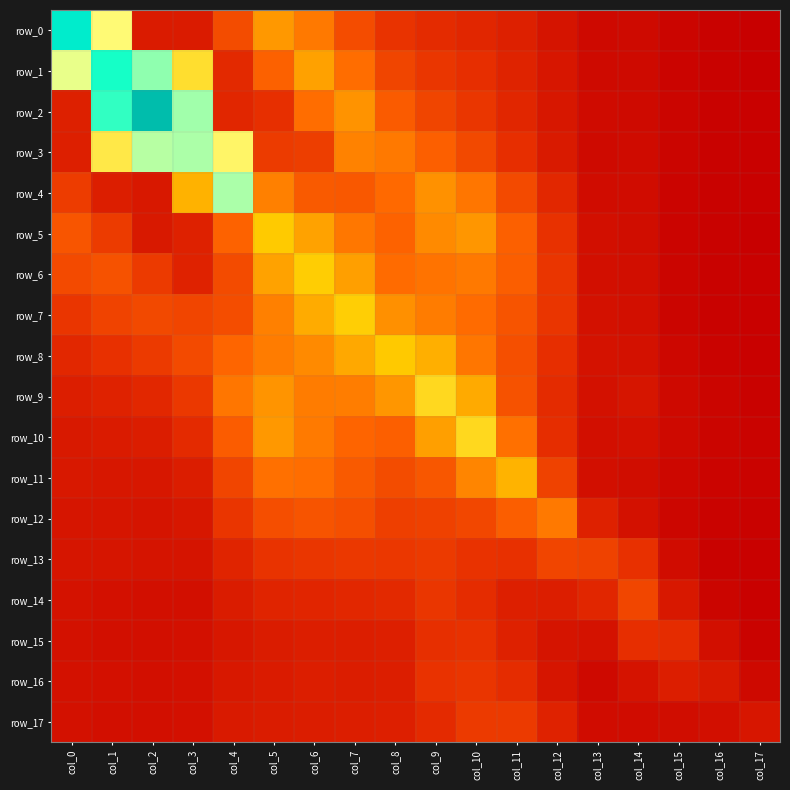

The value of row_4 at col_12 is 0.4. True or false?

True